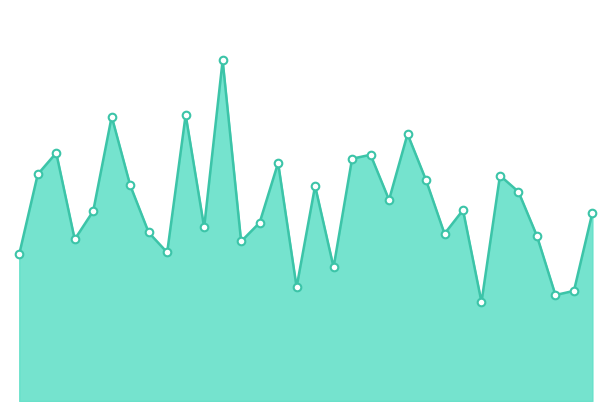

How many lines are shown in the chart?

1